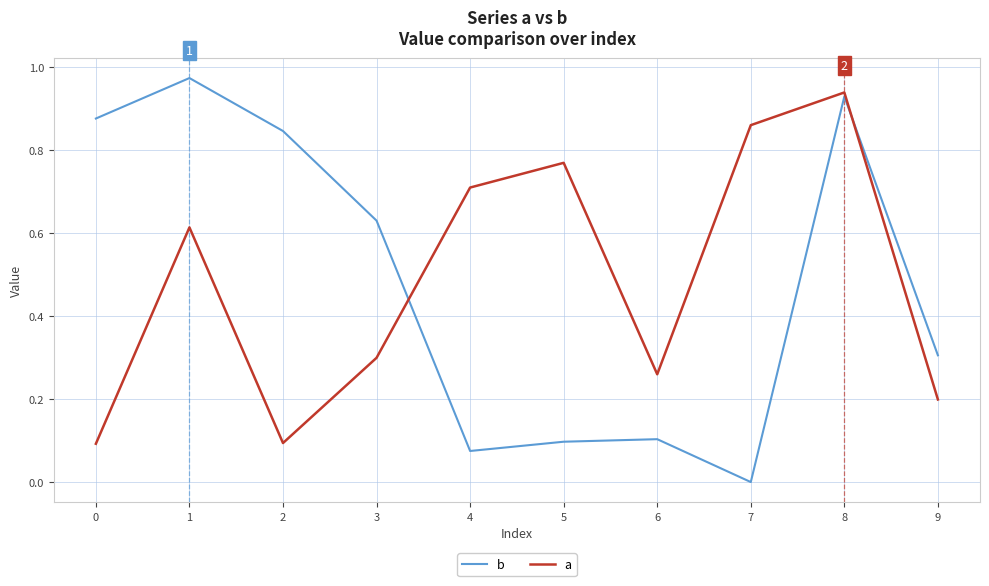

What value does the a series have at 4?

0.7